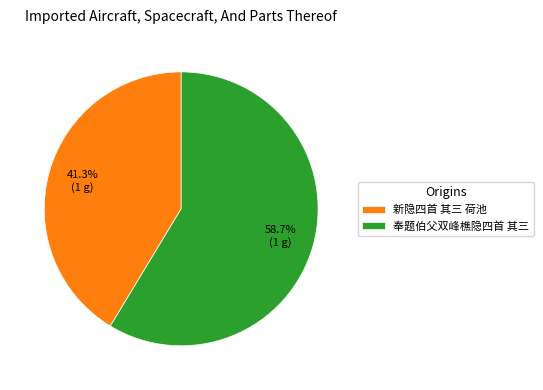

To the nearest percent, what percentage of the pie is 新隐四首 其三 荷池?

41%